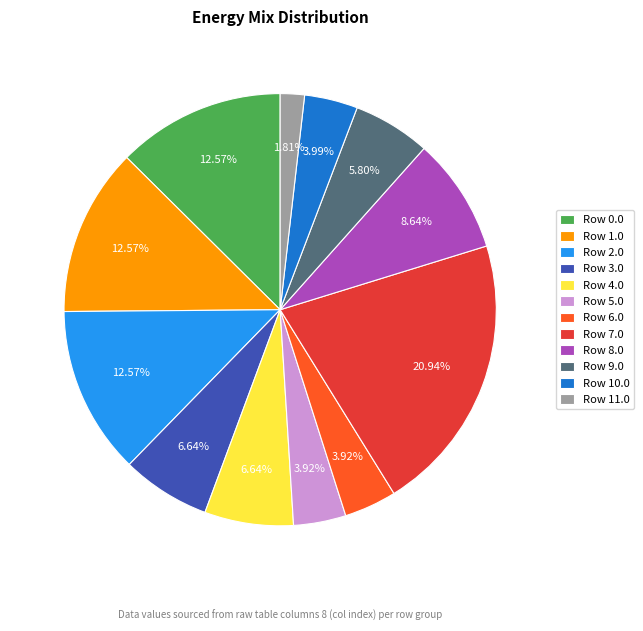

Combined, do Row 9.0 and Row 7.0 account for over 50%?

No